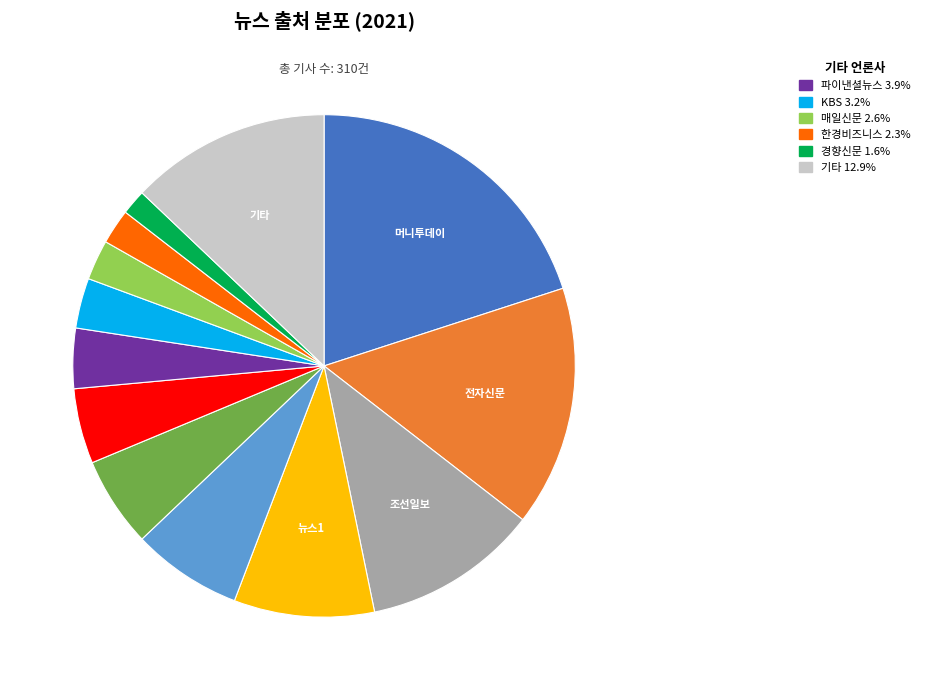

Is there any slice that represents more than half of the pie?

No